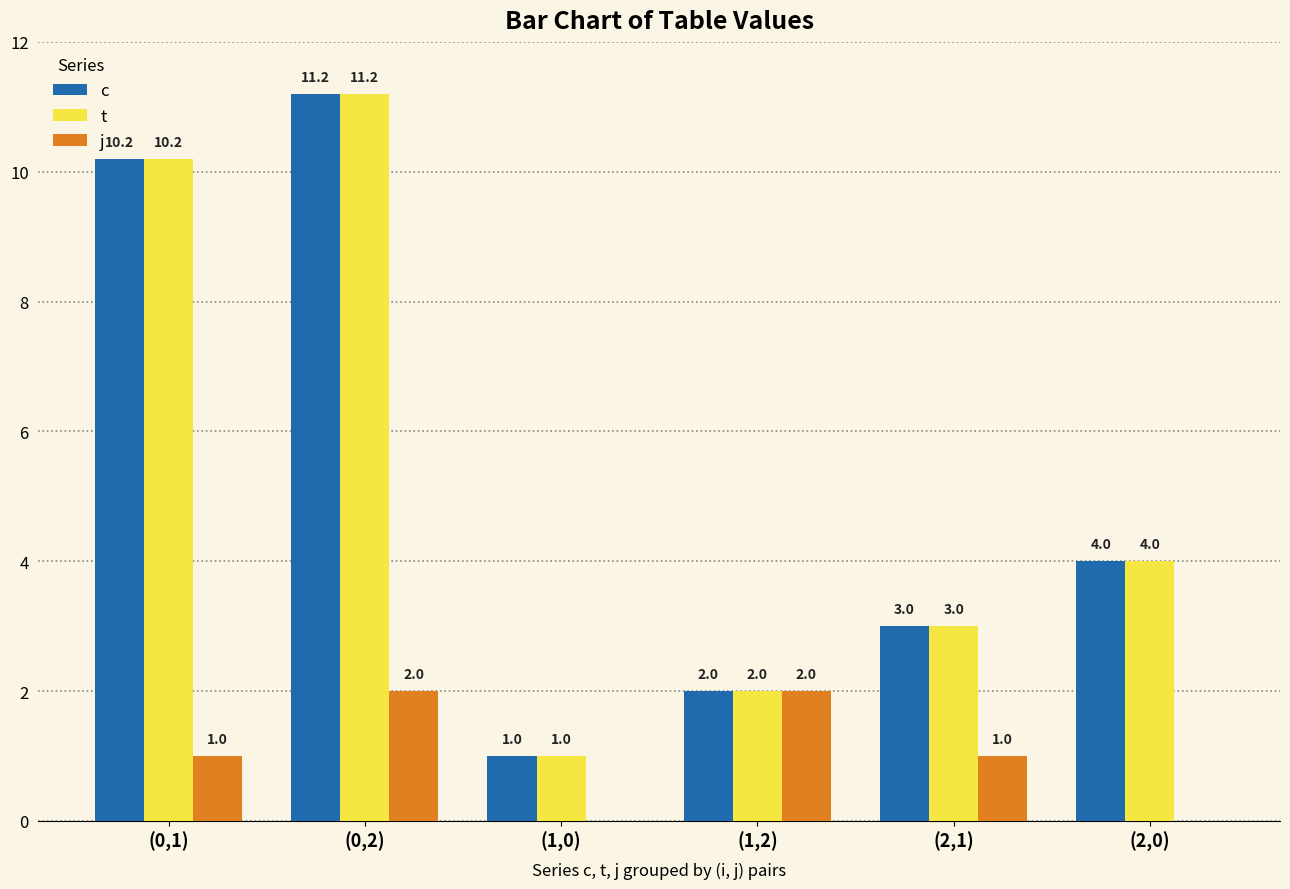

What is the sum of the j values at (1,2) and (0,2)?

4.0